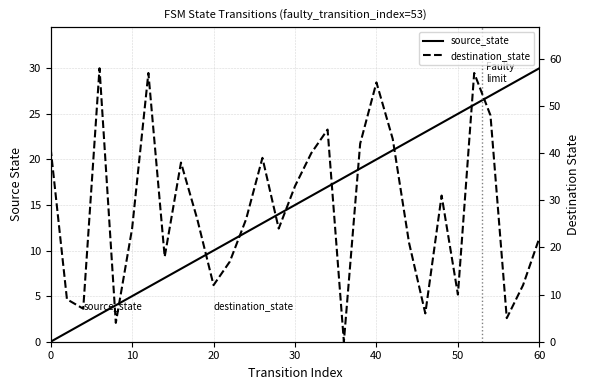

How many positive values does the destination_state series have?

30